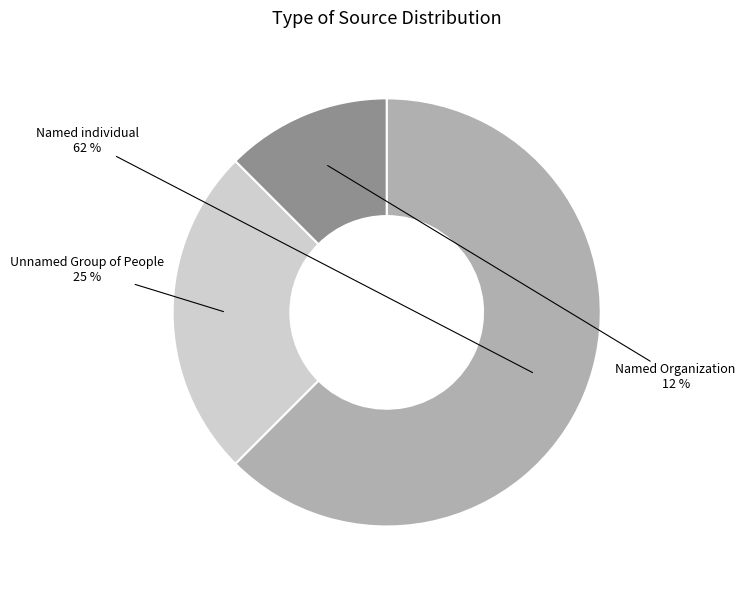

How many segments does this pie chart have?

3